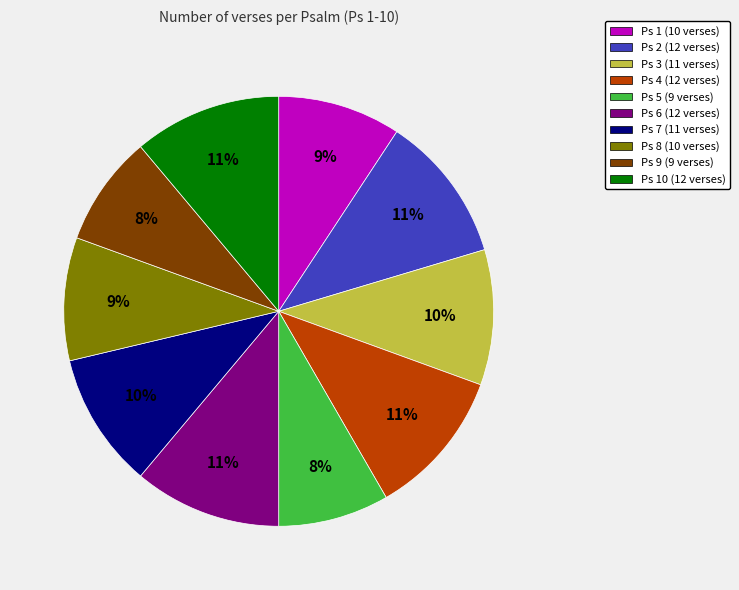

Does any single category account for the majority?

No